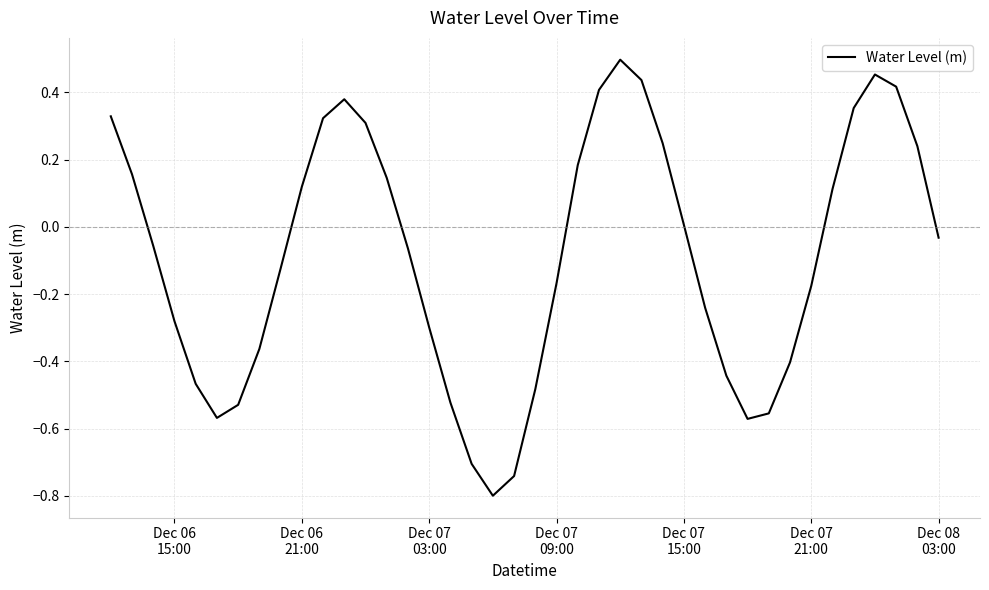

What is the smallest value displayed?

-0.8